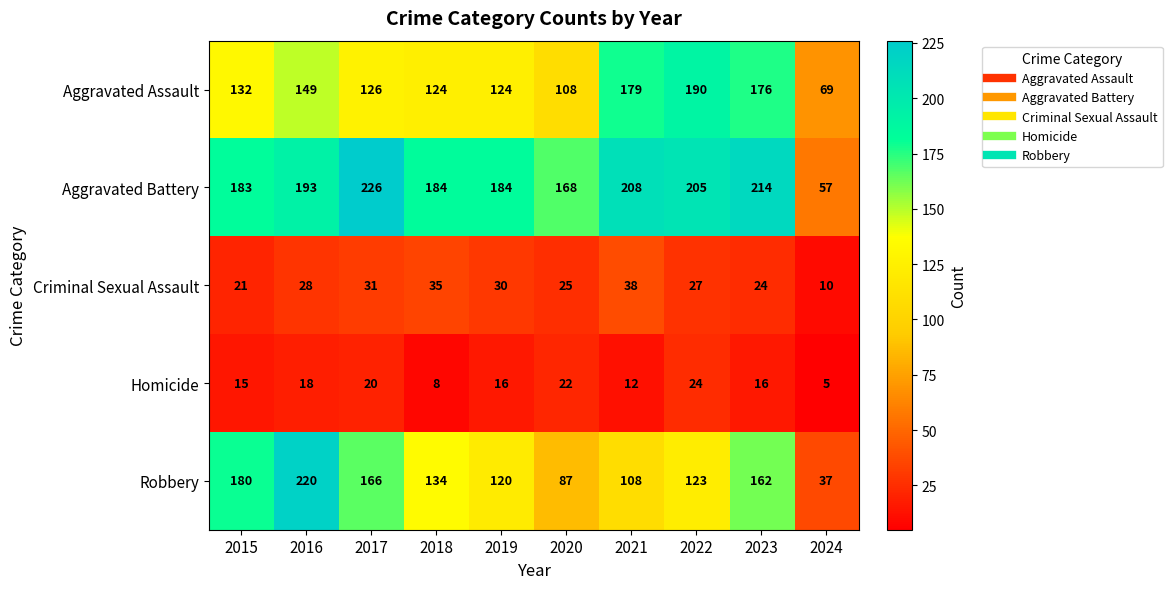

How many Homicide values are between 12 and 20?

6